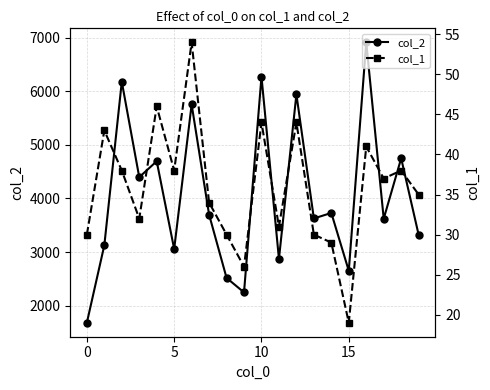

List the series in order of their overall mean, lowest first.

col_1, col_2